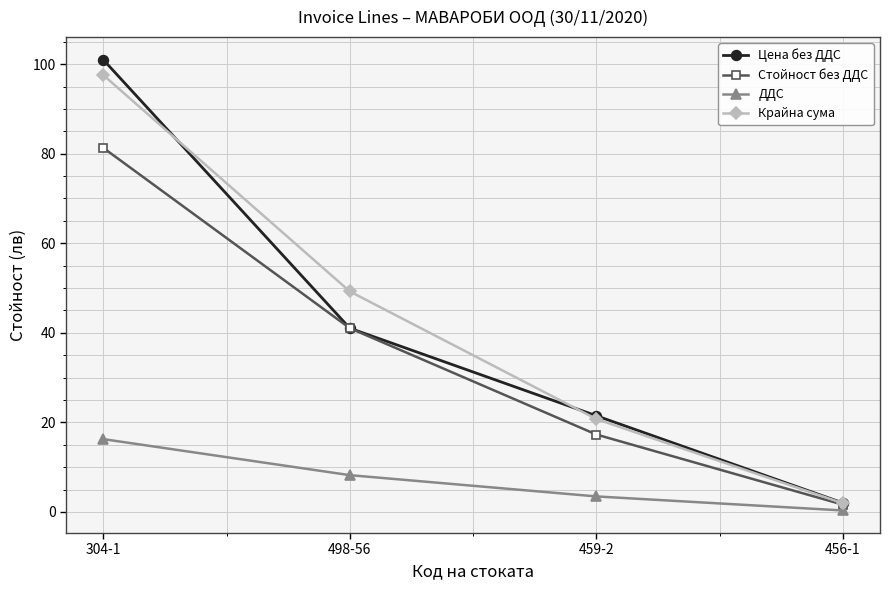

Does the chart display data point markers on the line(s)?

Yes